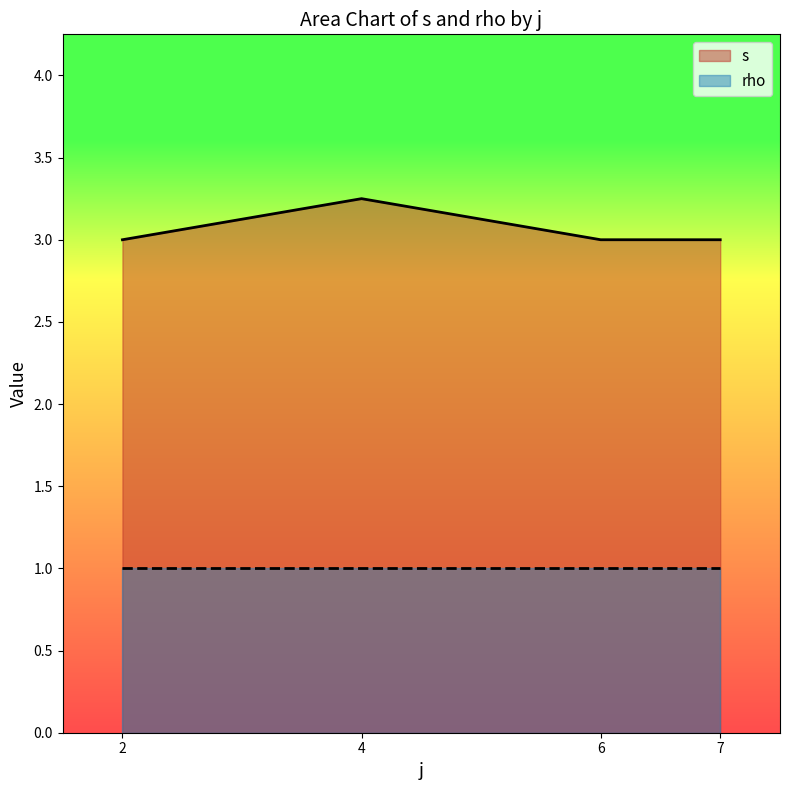

What are all the series names shown in the legend?

s, rho